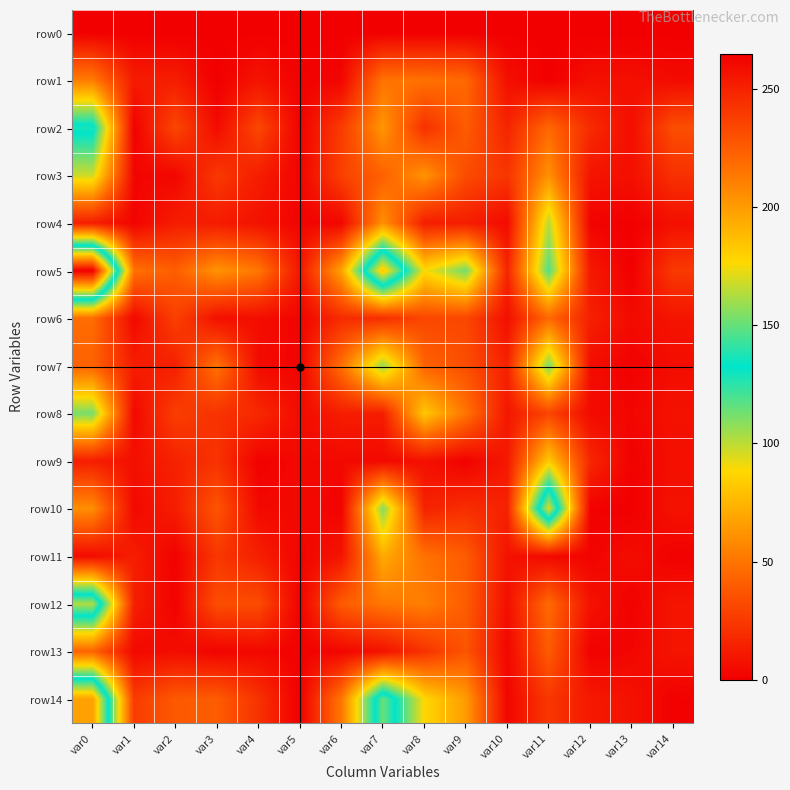

What is the total value across all series at var5?

37